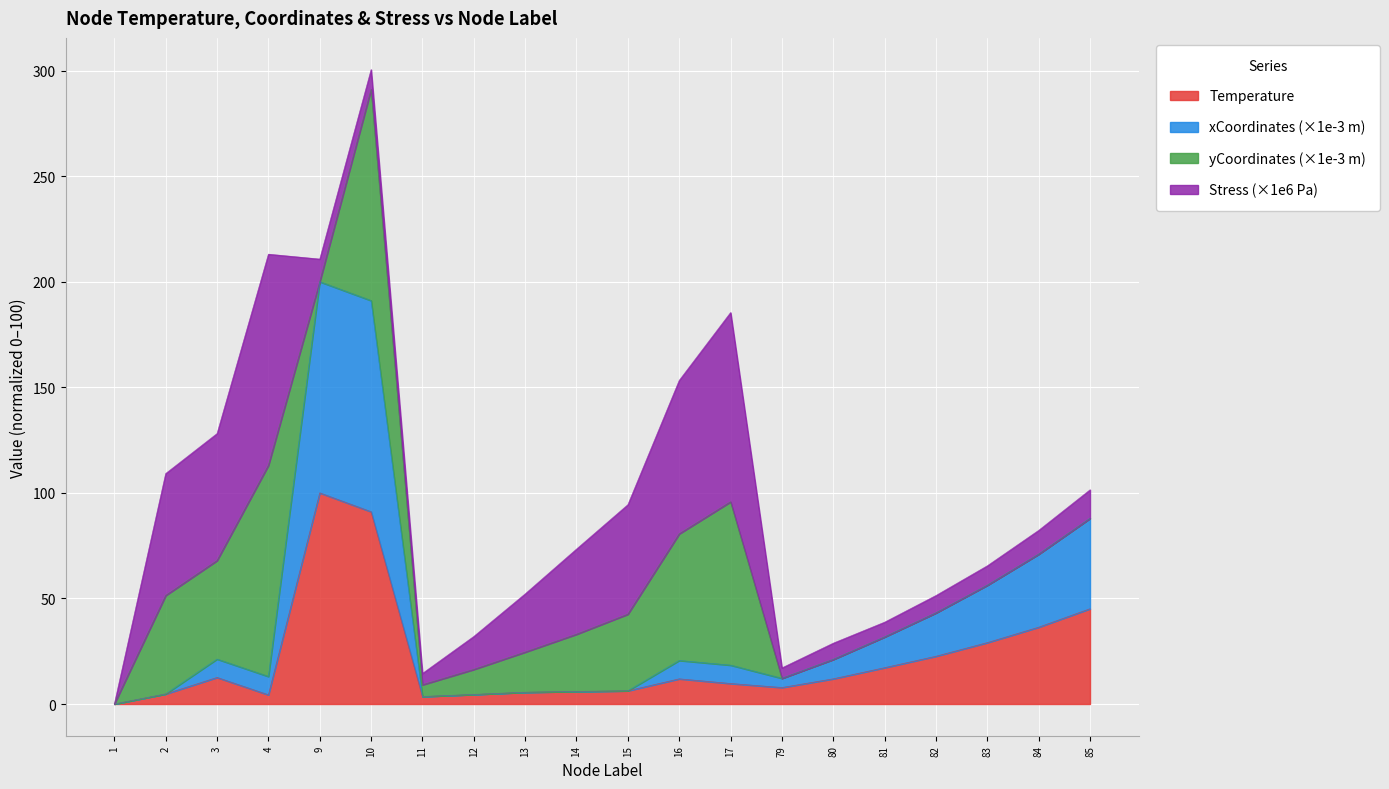

List the labels in order of xCoordinates_scaled value, smallest first.

1, 11, 12, 2, 13, 14, 15, 79, 4, 17, 16, 80, 3, 81, 82, 83, 84, 85, 10, 9